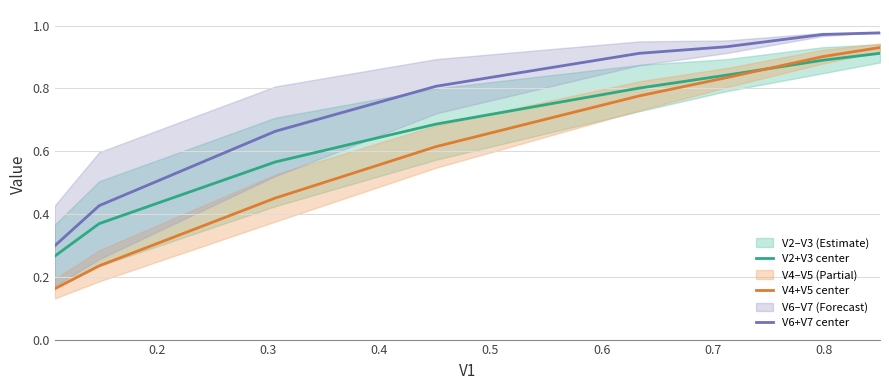

What is the maximum value shown in the chart?

1.0